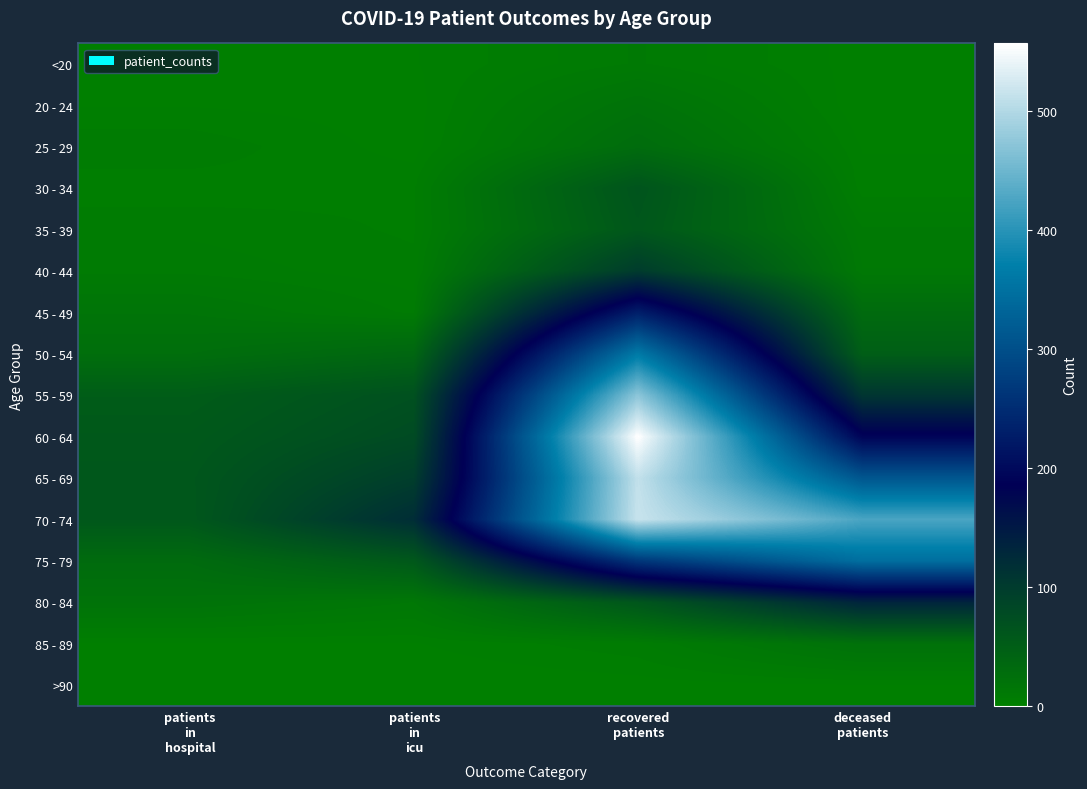

At how many categories does at least one series exceed 27?

4